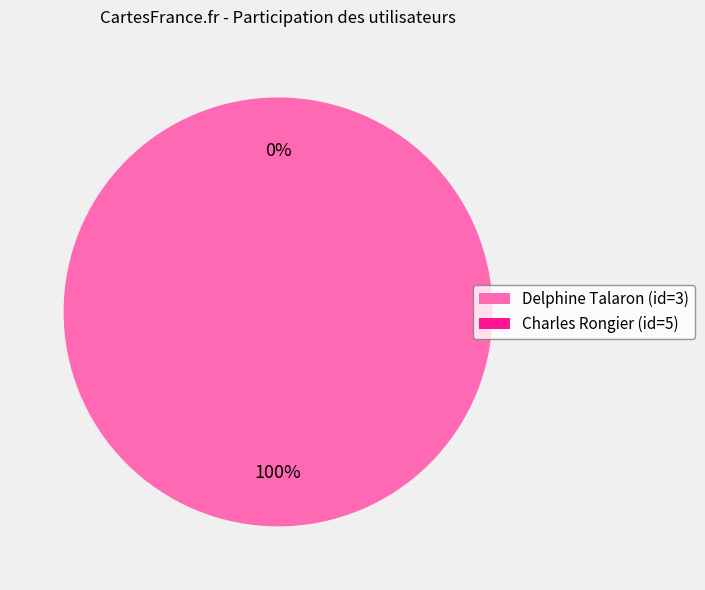

Does Charles Rongier (id=5) account for over 50% of the chart?

No